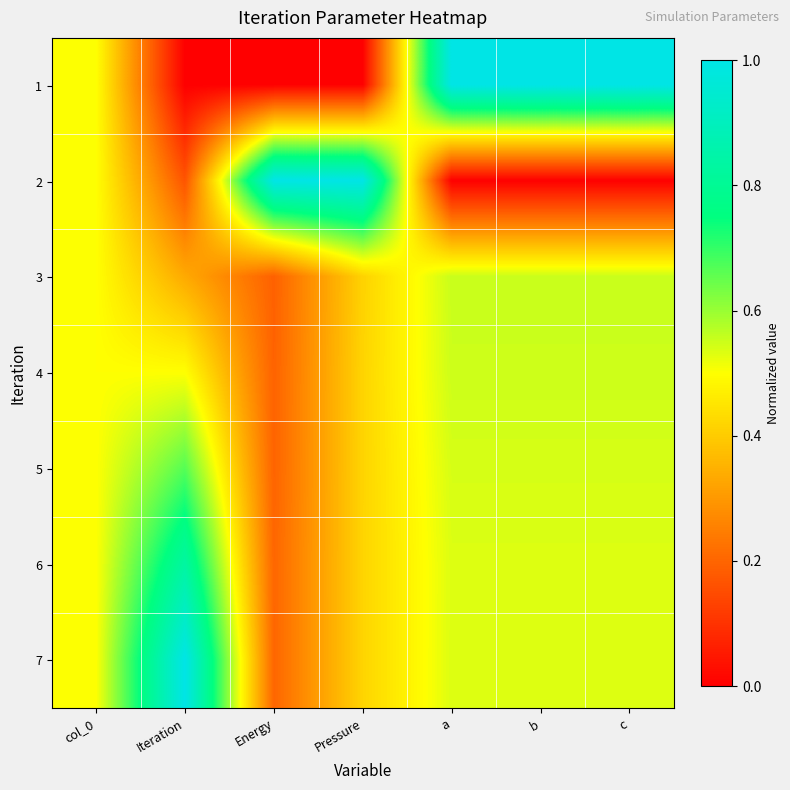

What is the total value across all series at b?

3.7